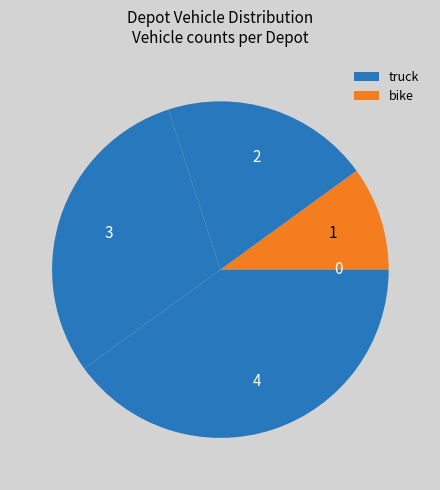

How many segments does this pie chart have?

5